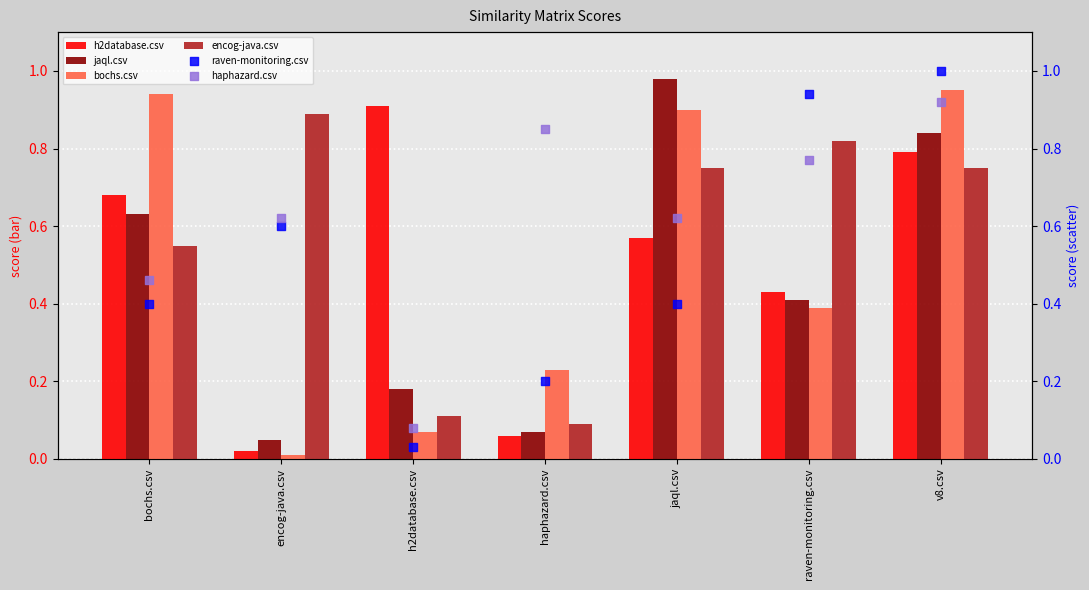

At how many categories does at least one series exceed 0?

7